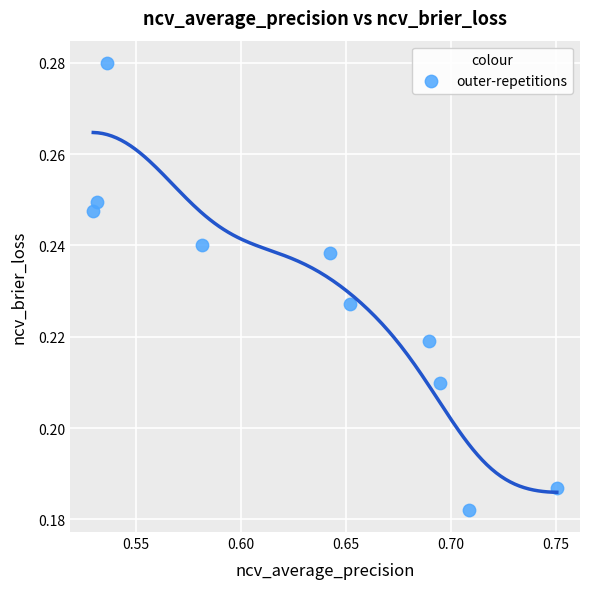

How many data points are displayed?

10